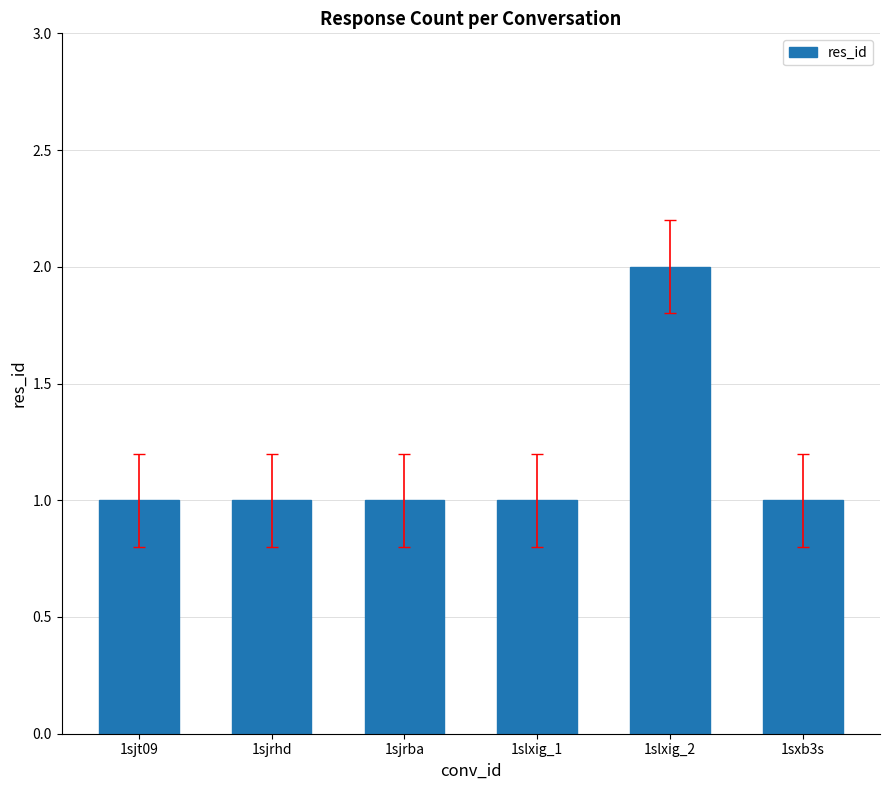

Count the number of categories in the chart.

6